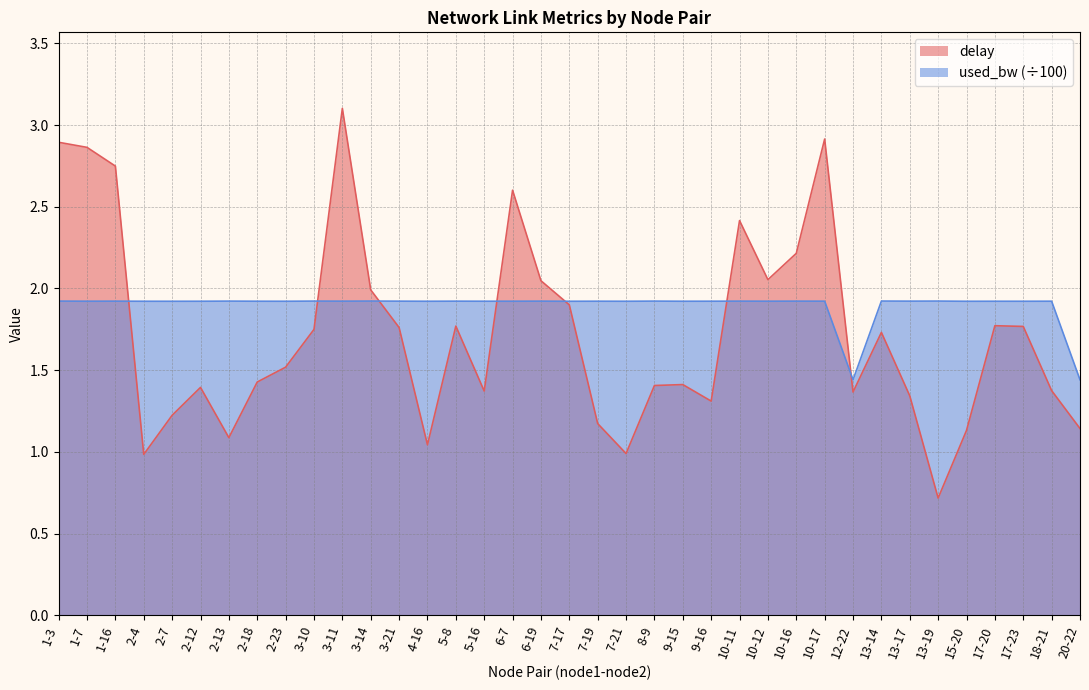

Reading right to left, list all the values displayed in this chart.

delay: 1.1	1.4	1.8	1.8	1.1	0.7	1.3	1.7	1.4	2.9	2.2	2.1	2.4	1.3	1.4	1.4	1.0	1.2	1.9	2.0	2.6	1.4	1.8	1.0	1.8	2.0	3.1	1.7	1.5	1.4	1.1	1.4	1.2	1.0	2.7	2.9	2.9
used_bw: 1.4	1.9	1.9	1.9	1.9	1.9	1.9	1.9	1.4	1.9	1.9	1.9	1.9	1.9	1.9	1.9	1.9	1.9	1.9	1.9	1.9	1.9	1.9	1.9	1.9	1.9	1.9	1.9	1.9	1.9	1.9	1.9	1.9	1.9	1.9	1.9	1.9